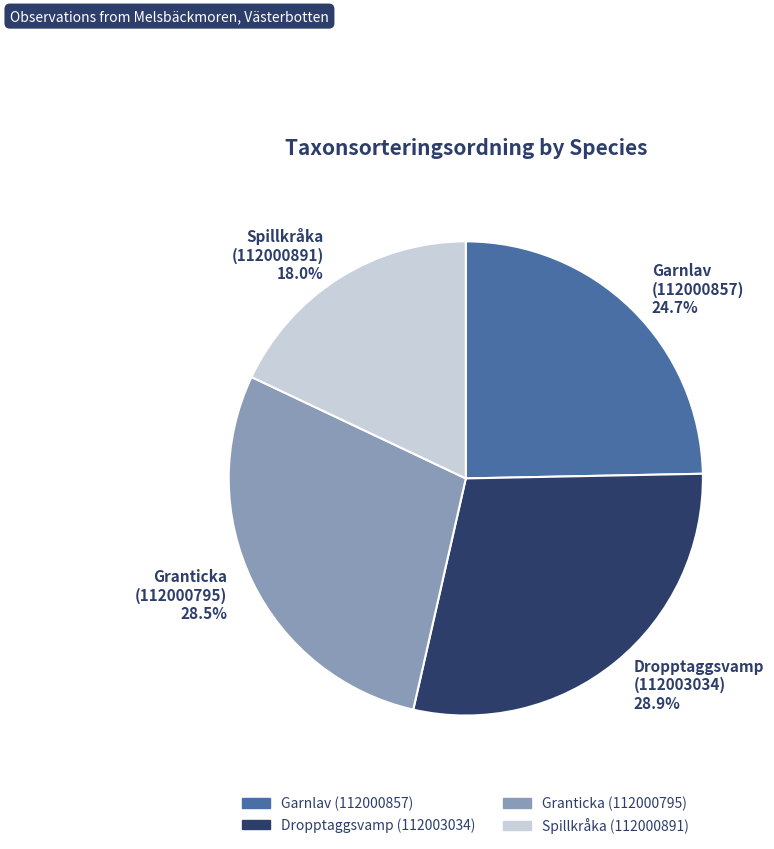

Is there any slice that represents more than half of the pie?

No